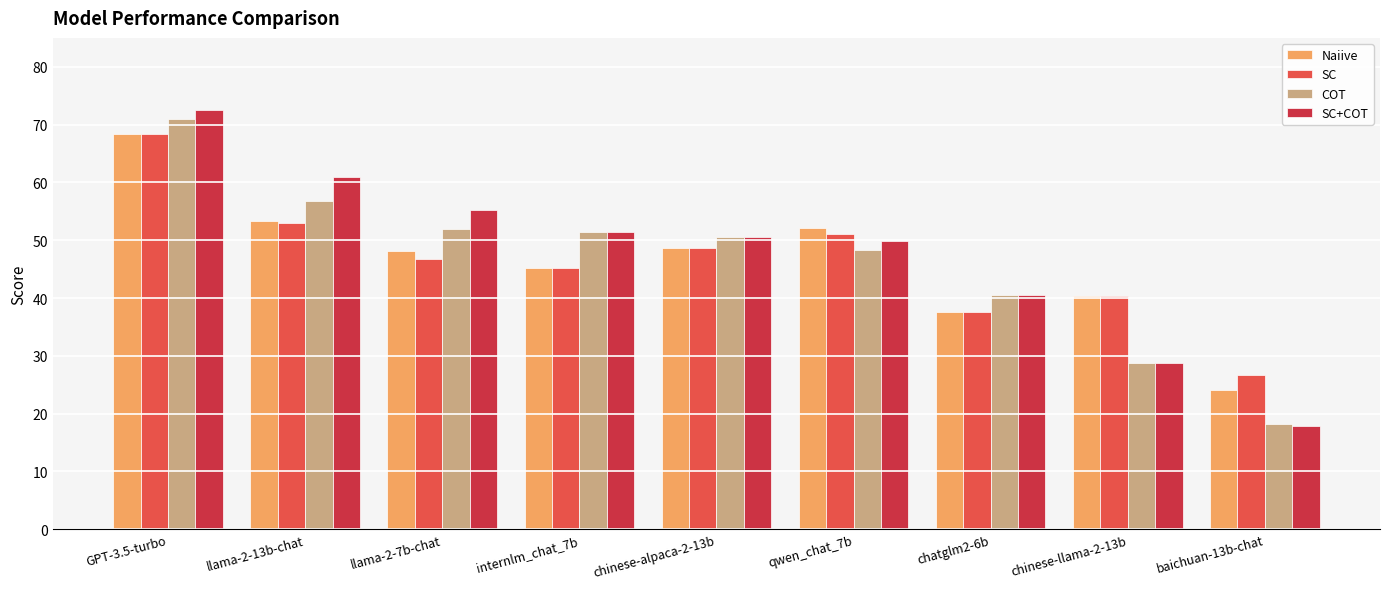

The COT series shows 40.5 at chatglm2-6b. True or false?

True